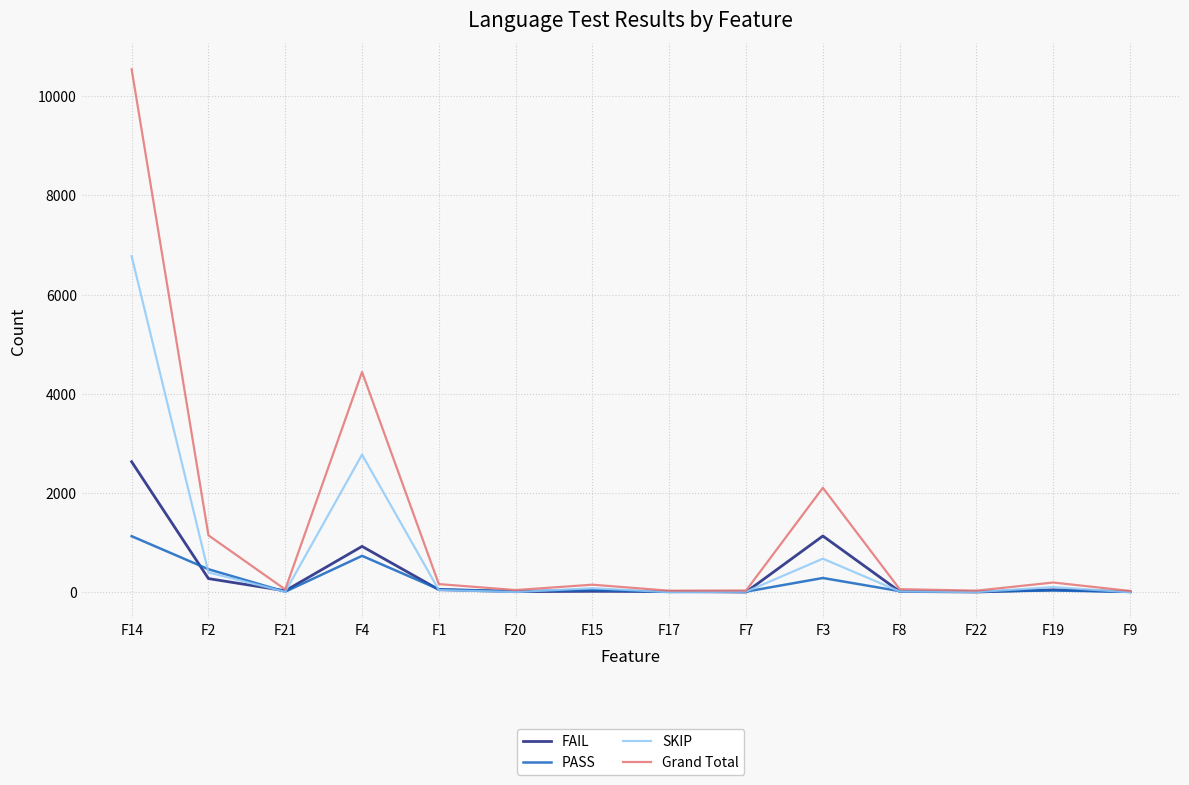

What is the difference between the maximum and minimum values in the PASS series?

1123